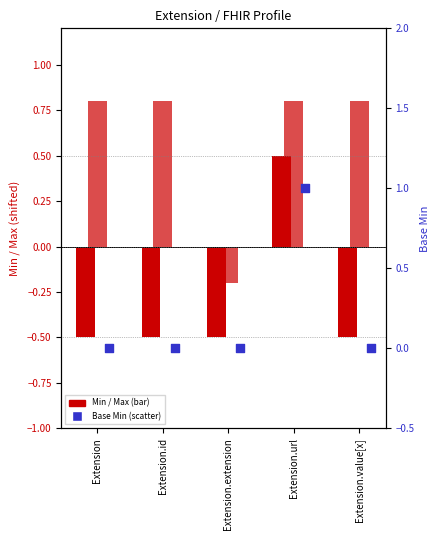

Which series reaches the maximum Y coordinate?

Base Min